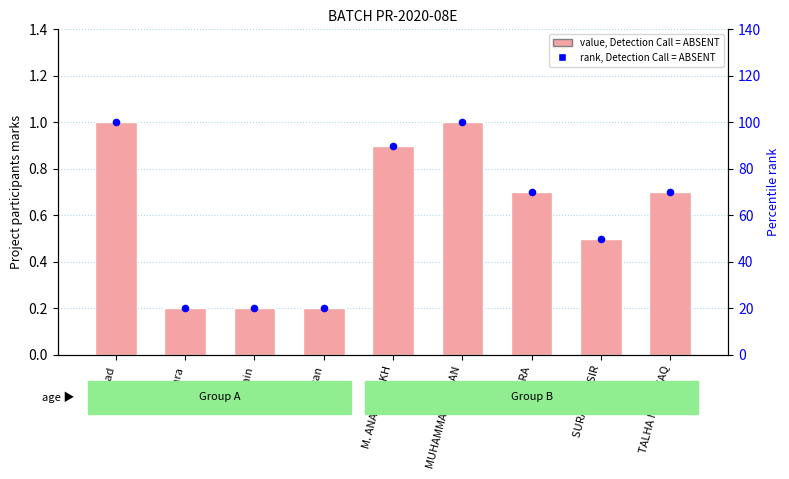

What is the total value across all series at MUHAMMAD USMAN?

101.0